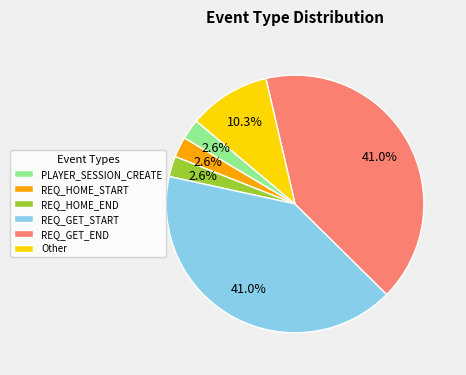

Do REQ_GET_END and PLAYER_SESSION_CREATE together represent more than half of the pie?

No